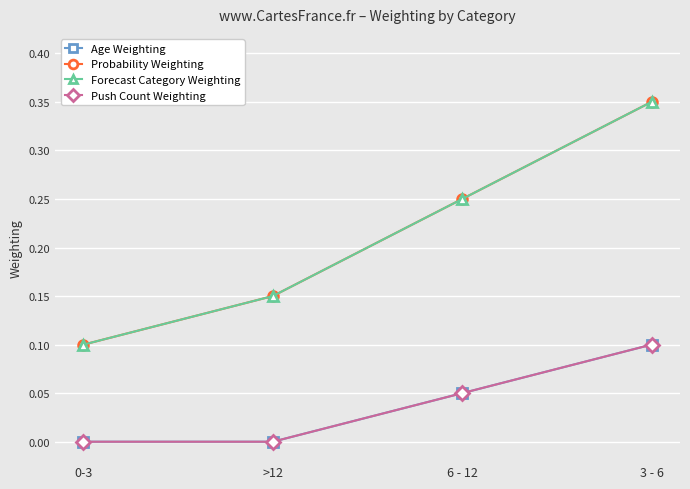

Does the chart have visible grid lines?

Yes